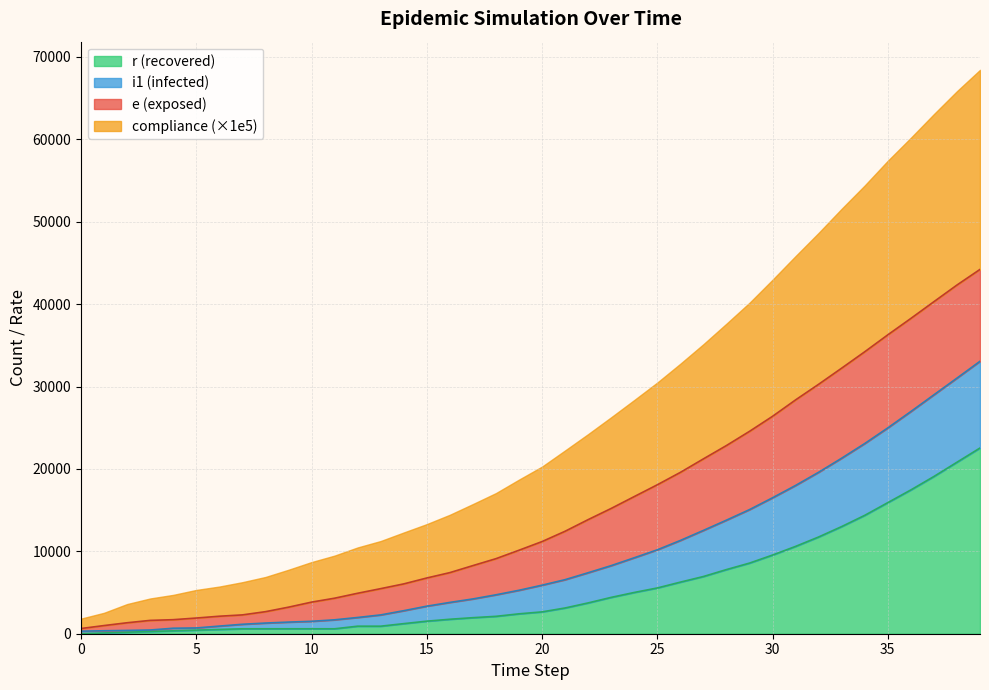

The value of r at 9 is 598. True or false?

True